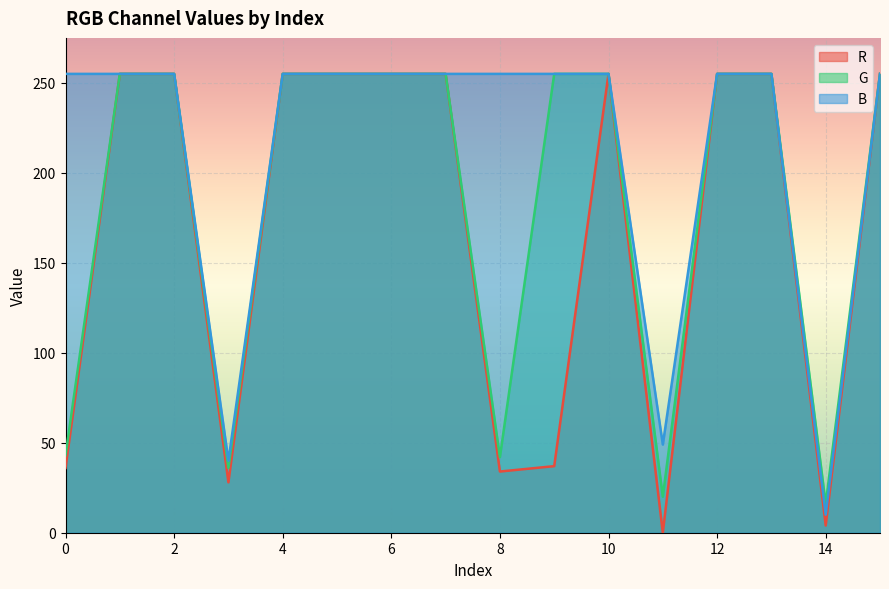

What is the value of the B point at the 16th from the left?

255